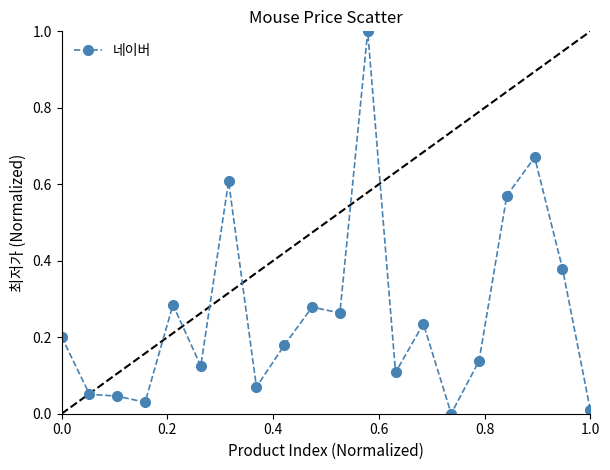

True or false: the data has more than 0 interior local peaks.

True